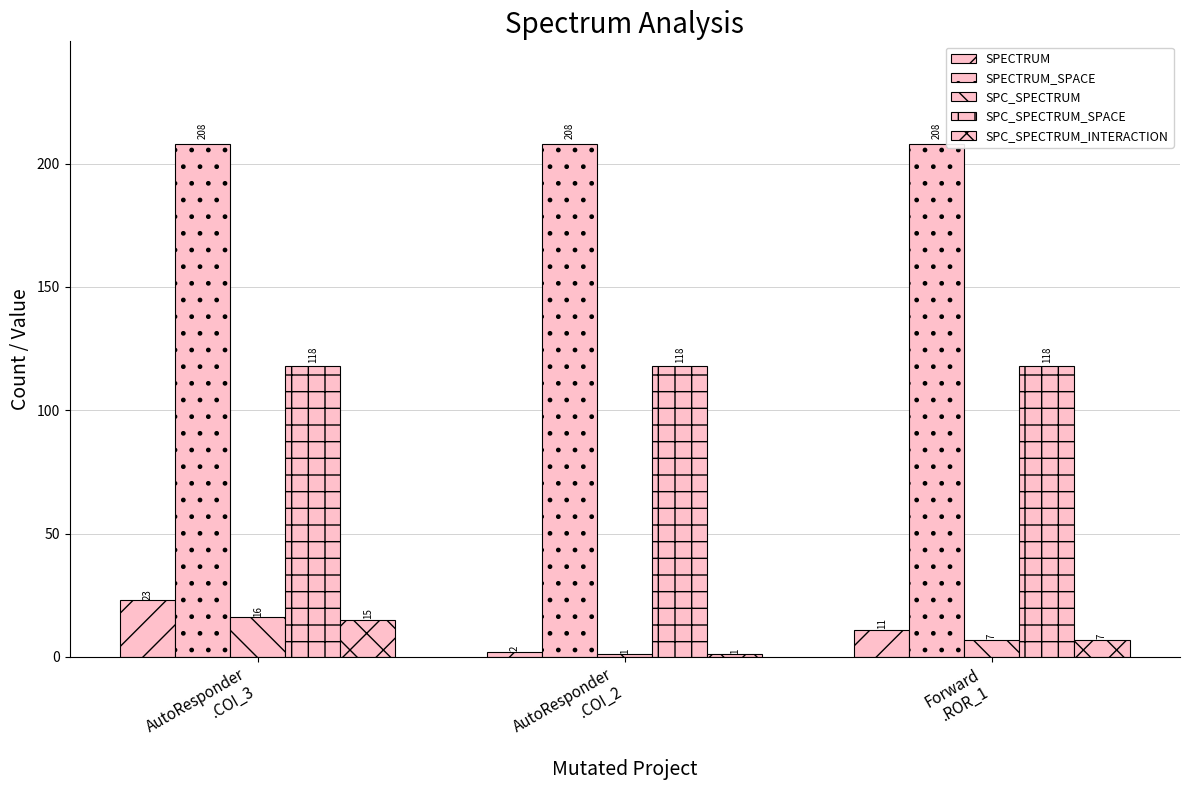

How many groups of bars are there?

3